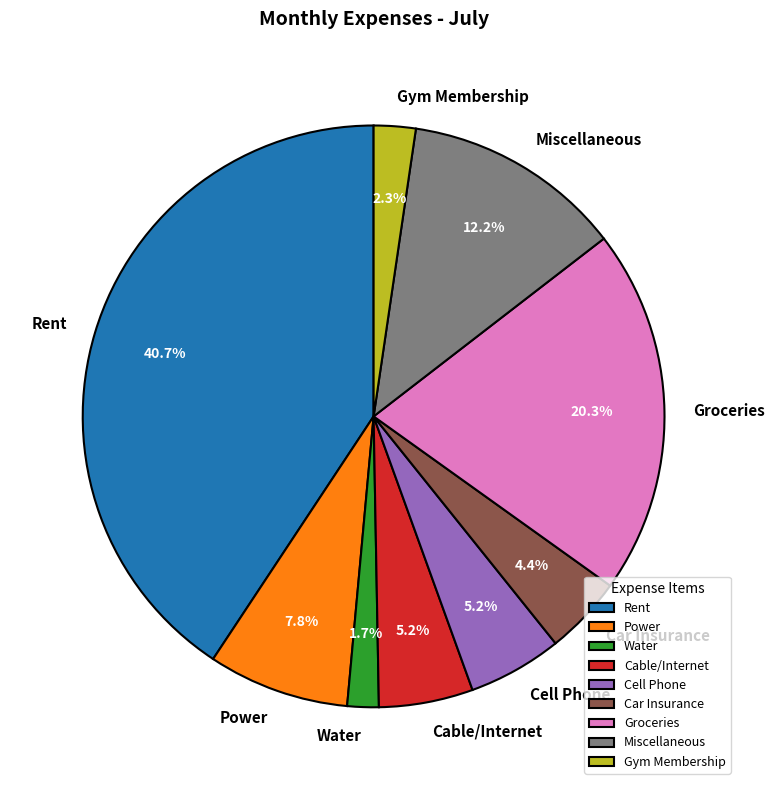

Is there a majority slice in this chart?

No